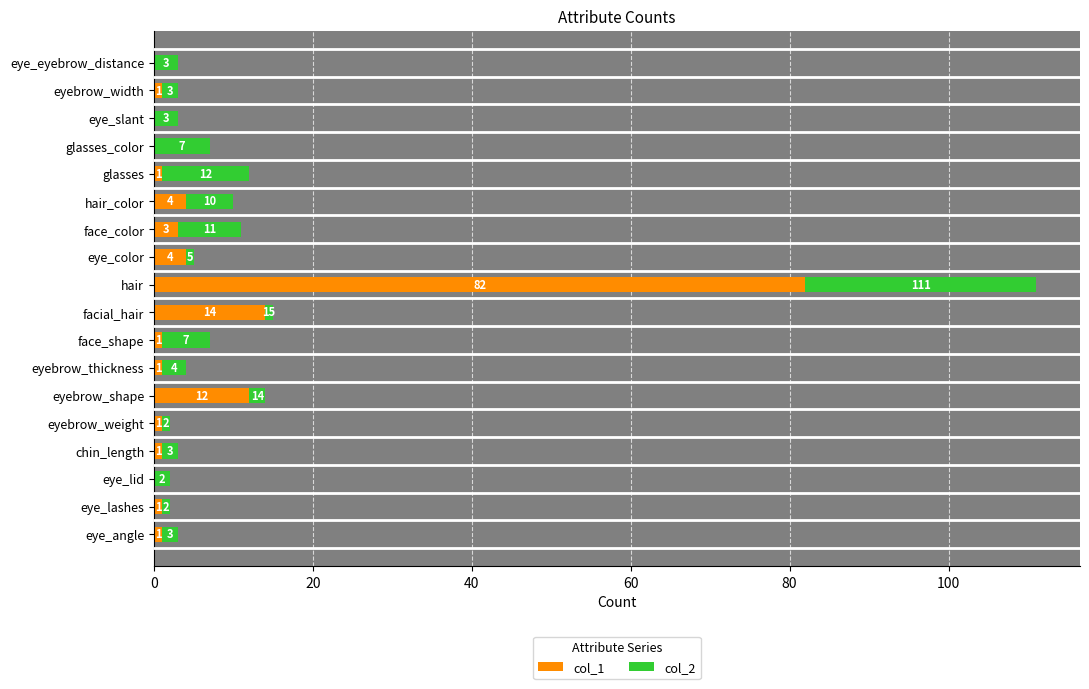

What are all the series names shown in the legend?

col_1, col_2